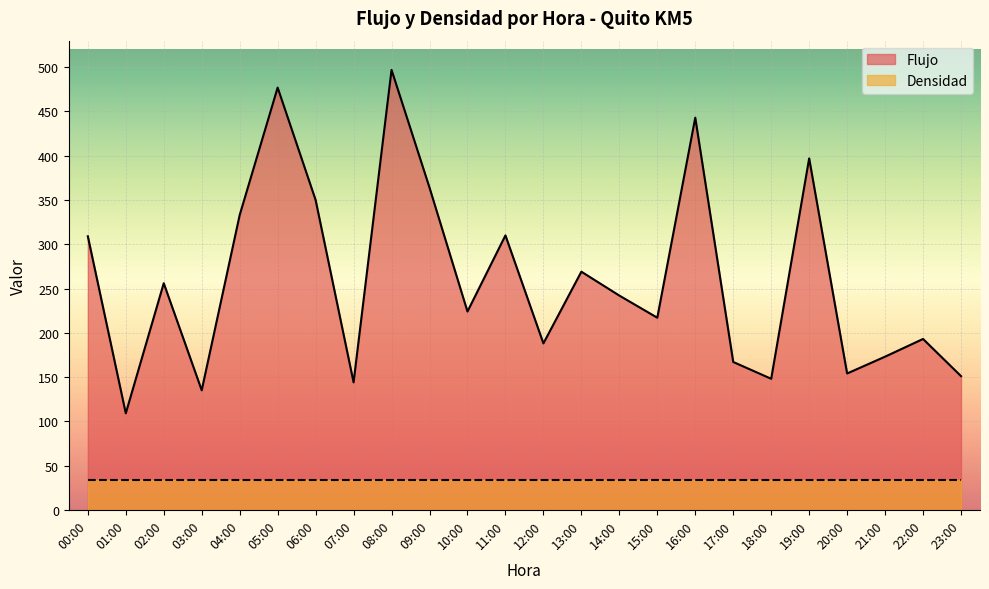

What is the sum of the values at 06:00 and 14:00?

592